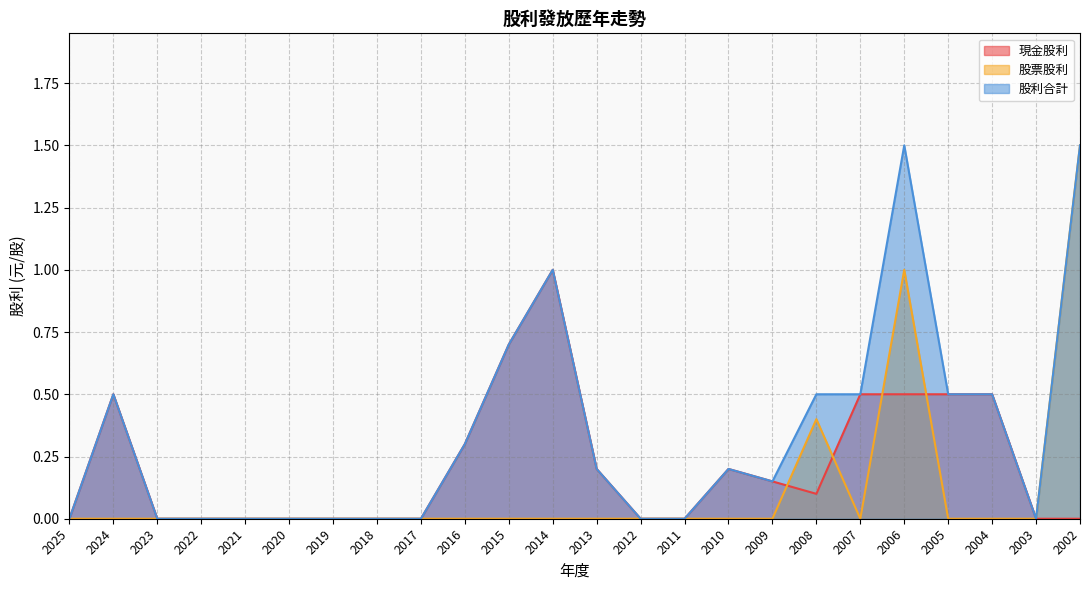

What is the maximum value shown in the chart?

1.5